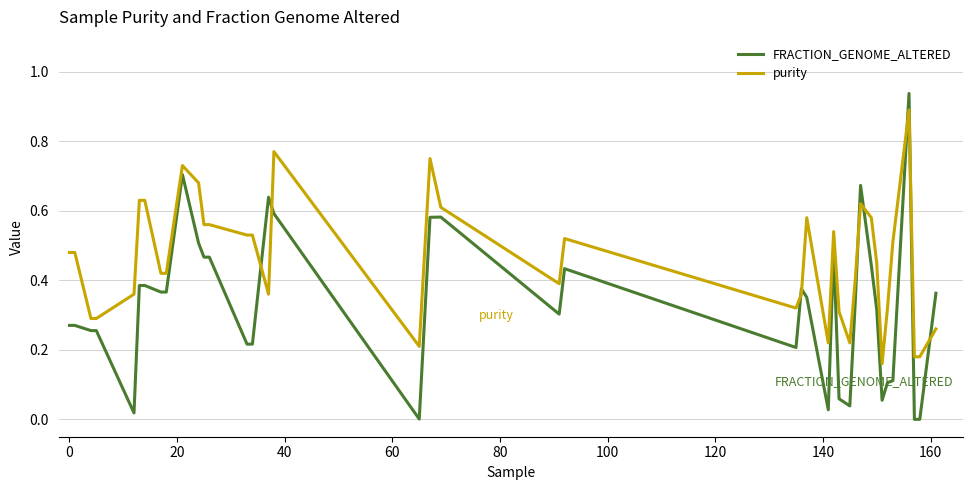

After their last crossing, which series has the higher values: purity or FRACTION_GENOME_ALTERED?

FRACTION_GENOME_ALTERED